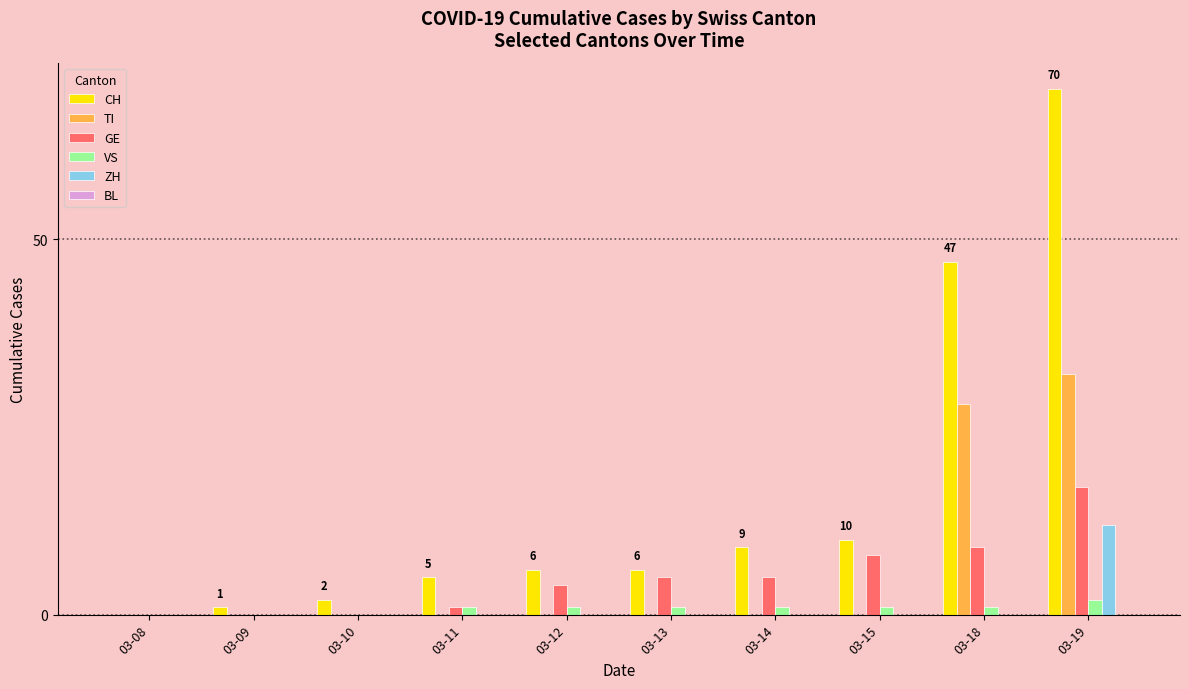

At which label does ZH reach its peak?

03-19